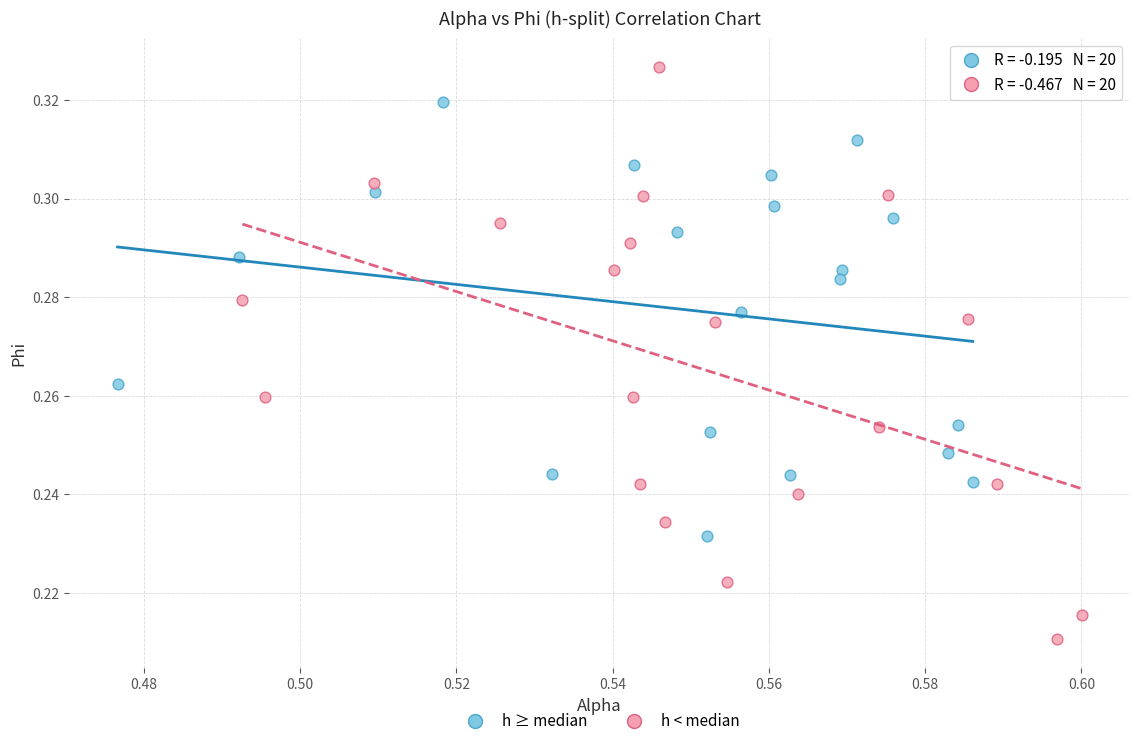

What are all the series names shown in the legend?

h ≥ median, h < median